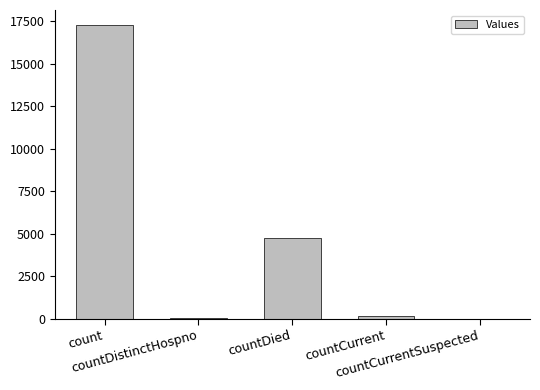

The chart shows a value of -5741 at countCurrentSuspected. True or false?

False